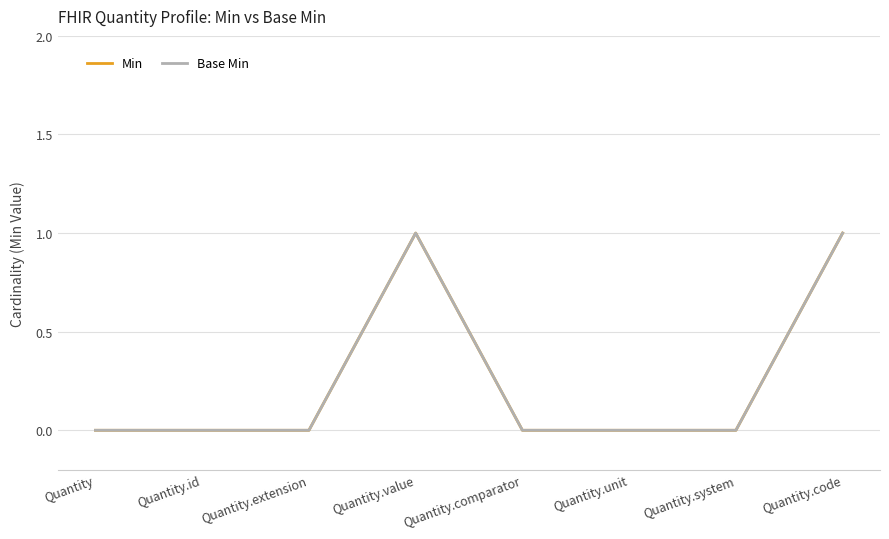

Does the chart have visible grid lines?

Yes